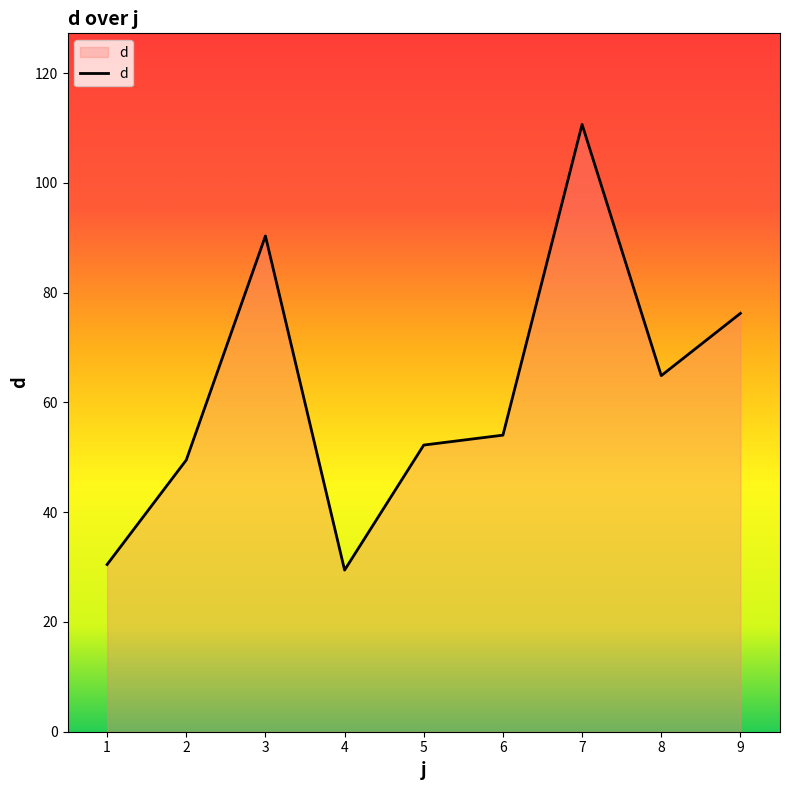

At which label does the data first exceed 54?

3